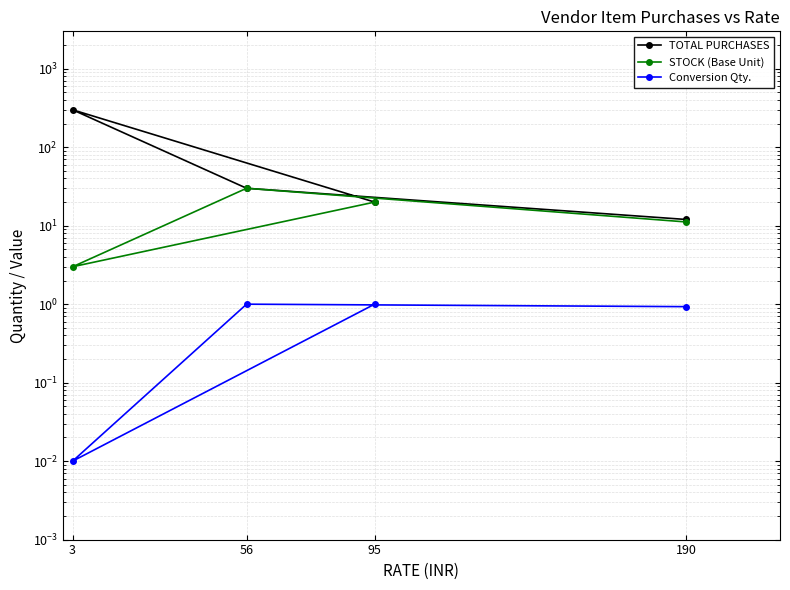

Rank the series at 56 from lowest to highest value.

Conversion Qty., TOTAL PURCHASES, STOCK (Base Unit)